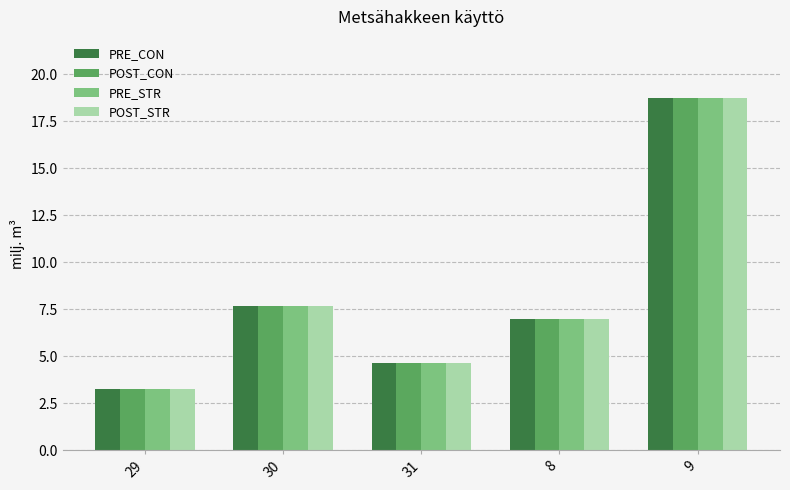

What is the difference between the maximum and second lowest values in the PRE_CON series?

14.1